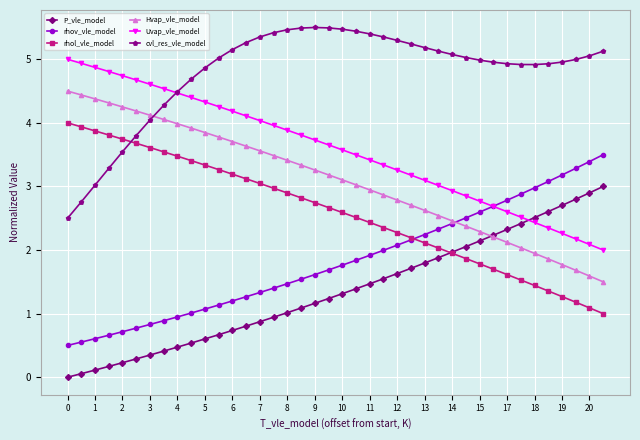

What is the lowest value of the Uvap_vle_model series?

2.0